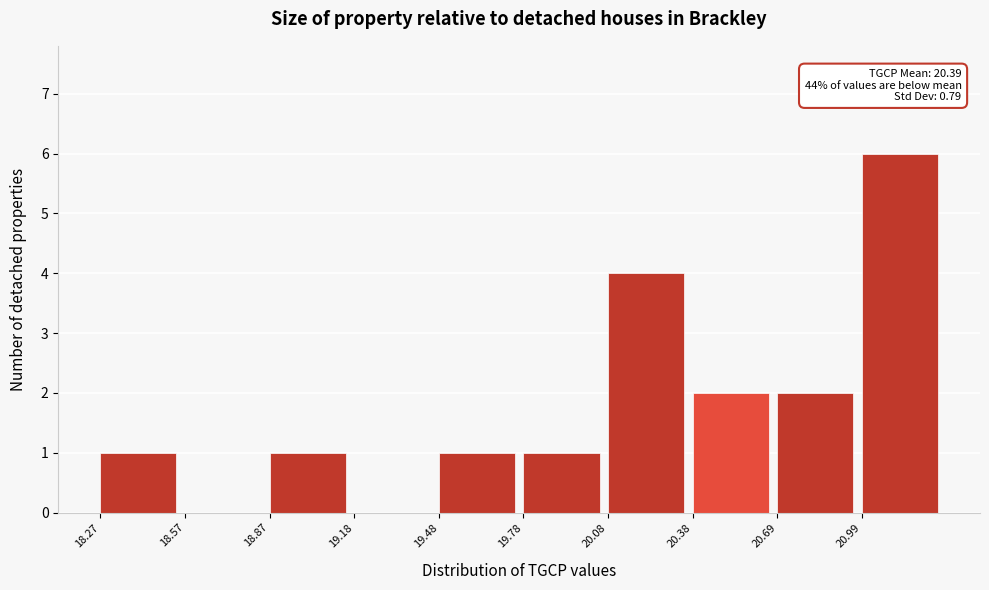

Over which range of the x-axis is the bar tallest?

21.00 to 21.30